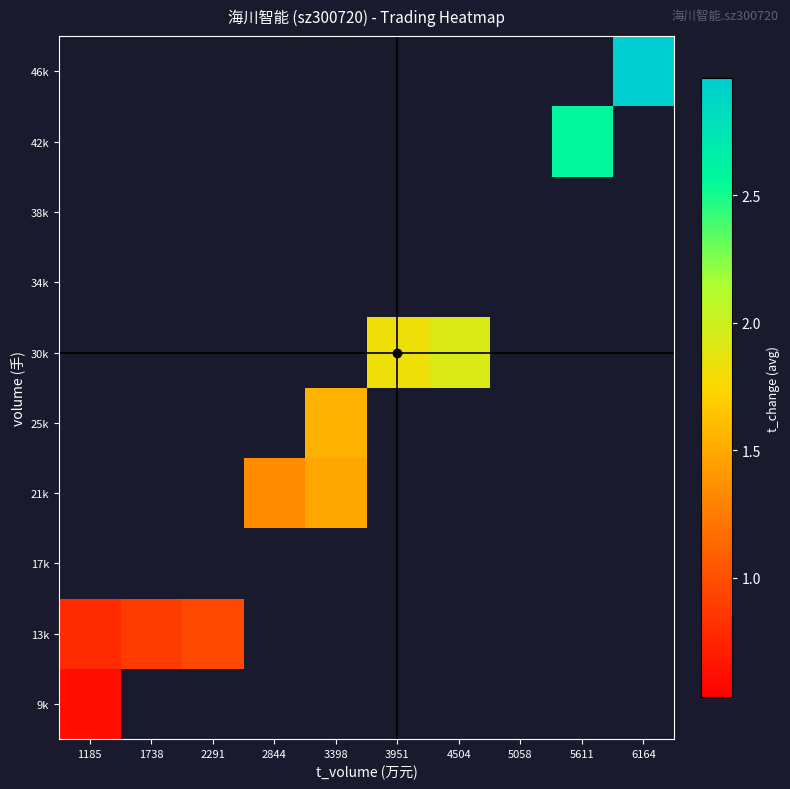

What is the smallest value displayed?

0.6